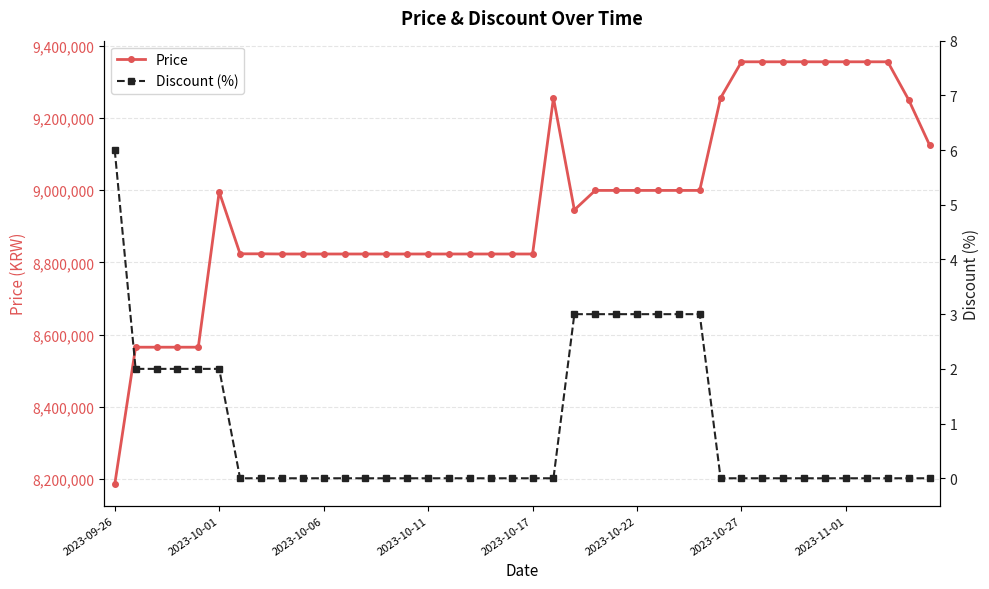

What is the lowest value of the Price series?

8185000